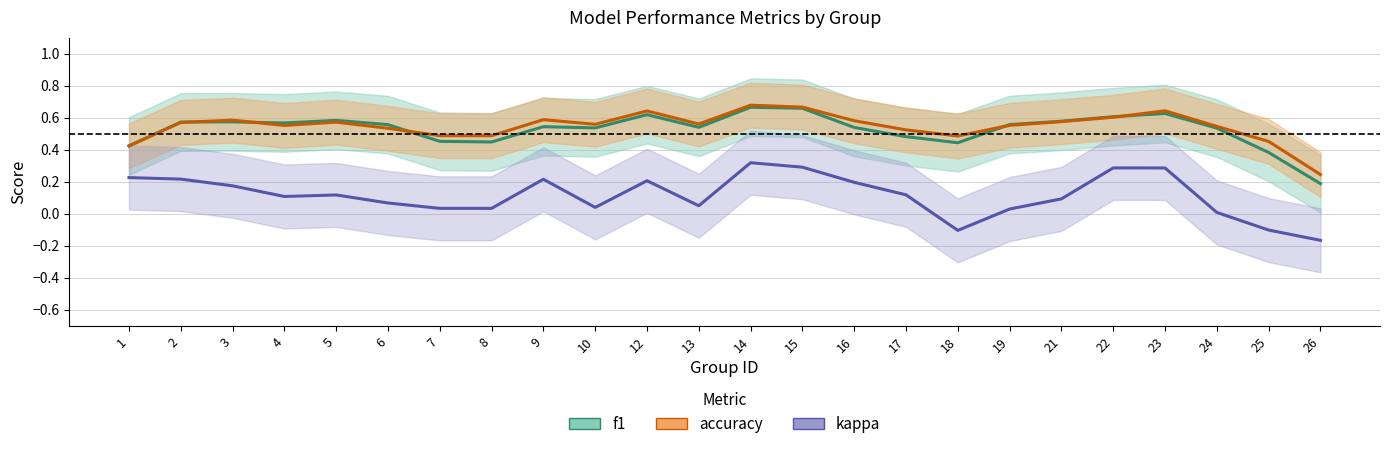

Which label corresponds to the largest value in the chart?

14